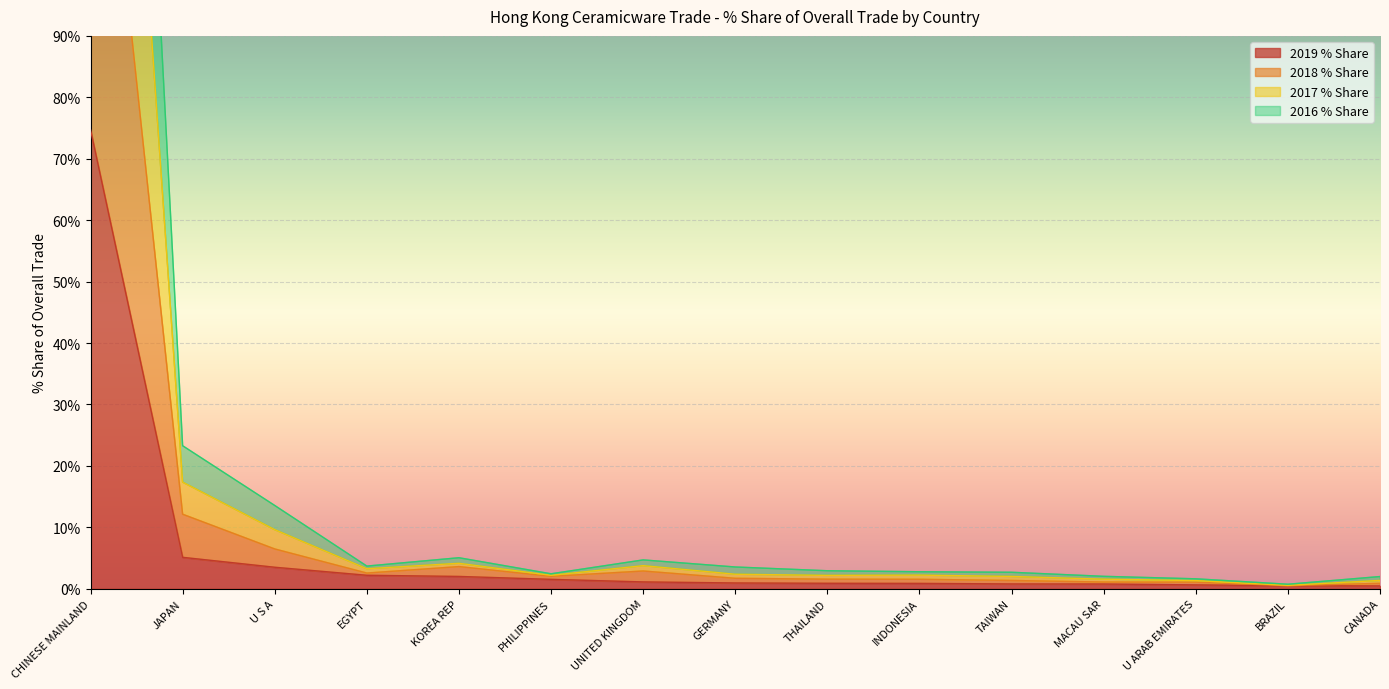

What is the difference between the maximum and minimum values in the 2018 % Share series?

152.5